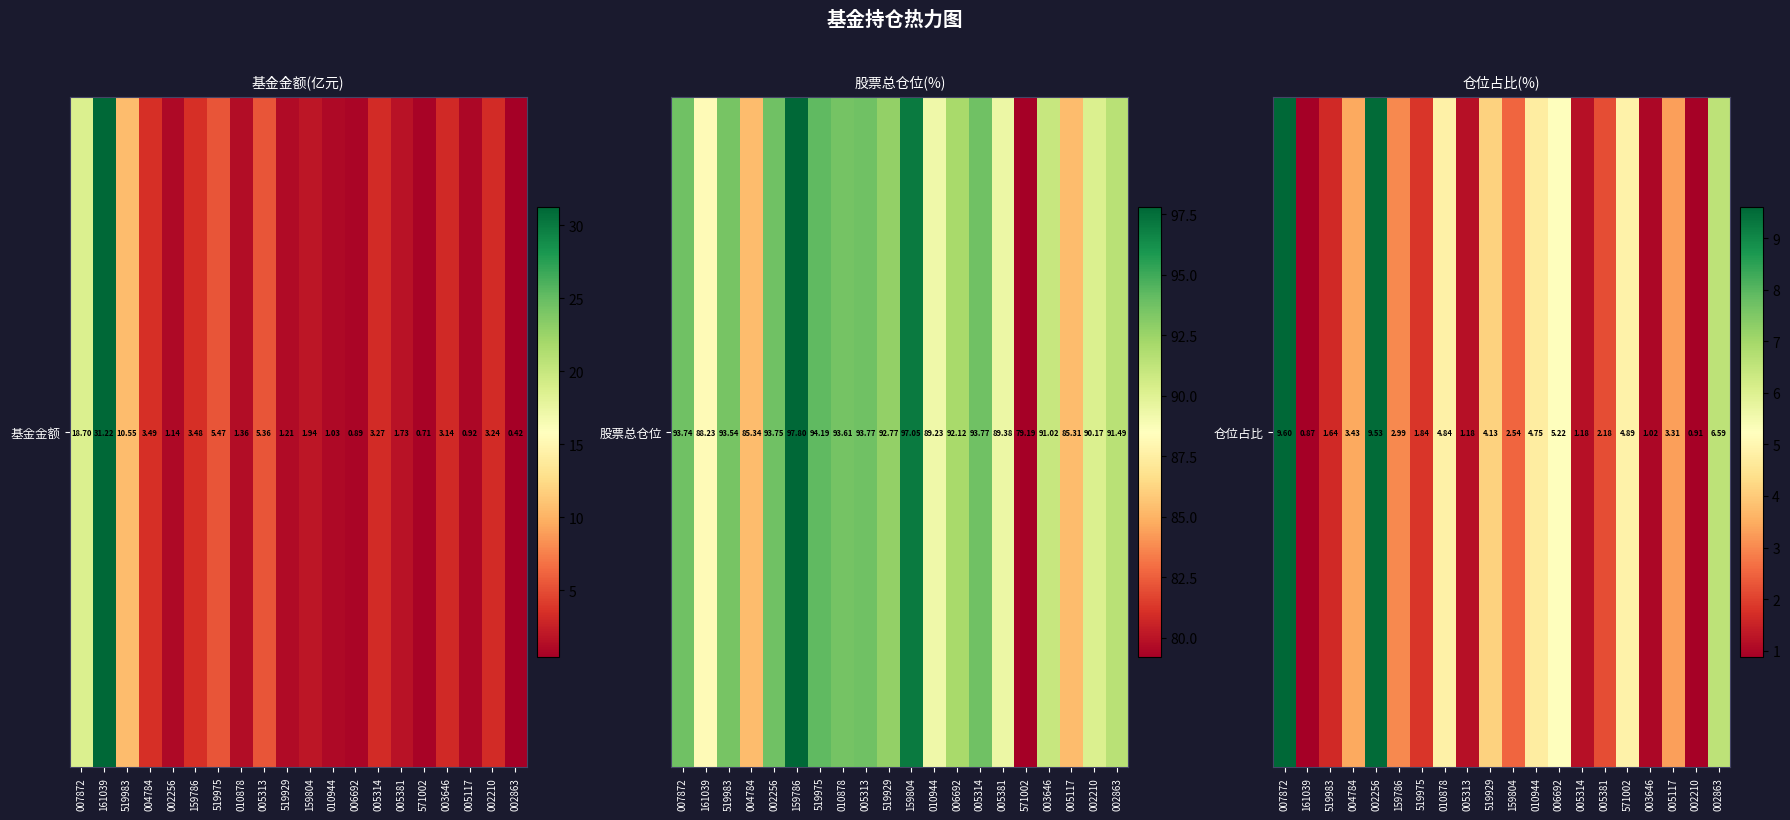

Rank the categories by value from highest to lowest.

007872, 002256, 002863, 006692, 571002, 010878, 010944, 519929, 004784, 005117, 159786, 159804, 005381, 519975, 519983, 005313, 005314, 003646, 002210, 161039